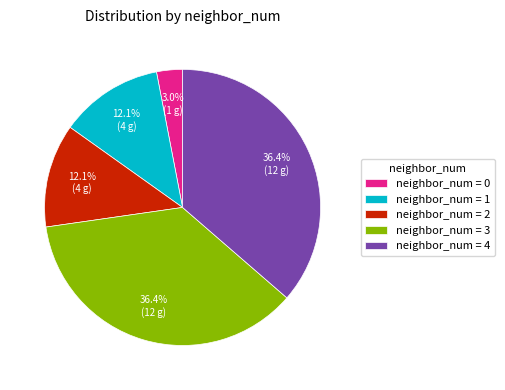

To the nearest percent, what is the difference between the largest and smallest slice percentages?

33%